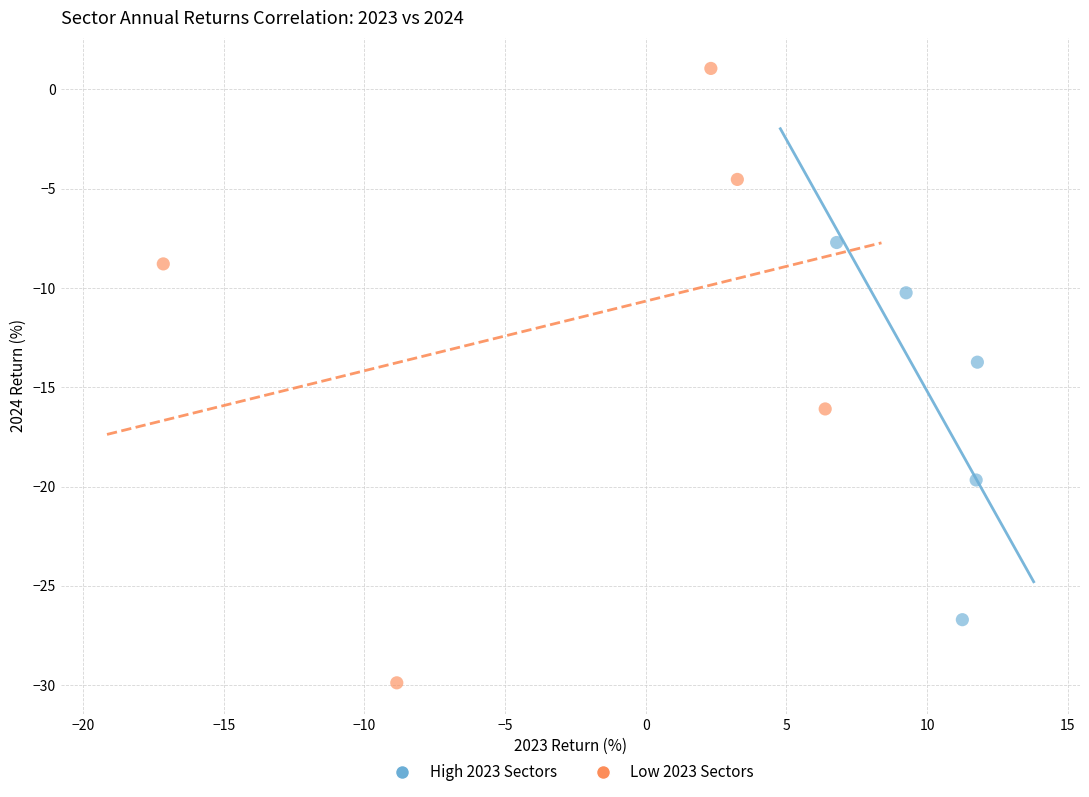

Which series has the largest Y range (max minus min)?

Low 2023 Sectors